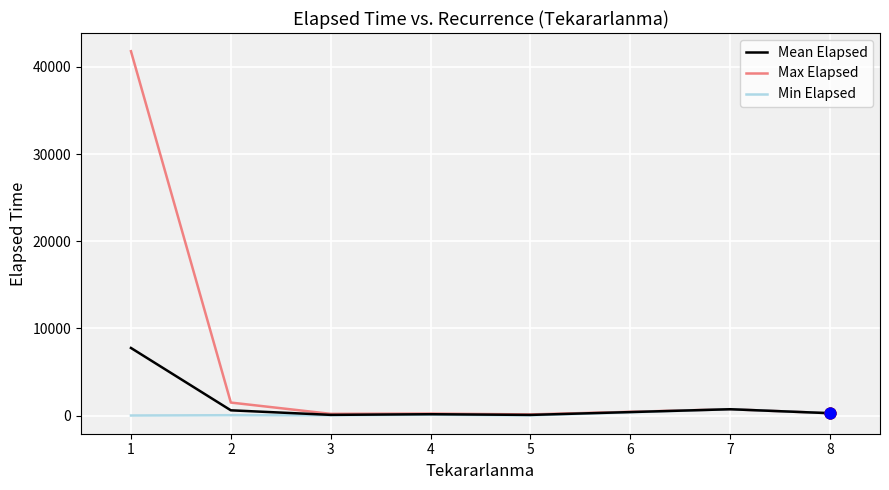

Which series has the widest spread of values?

Max Elapsed